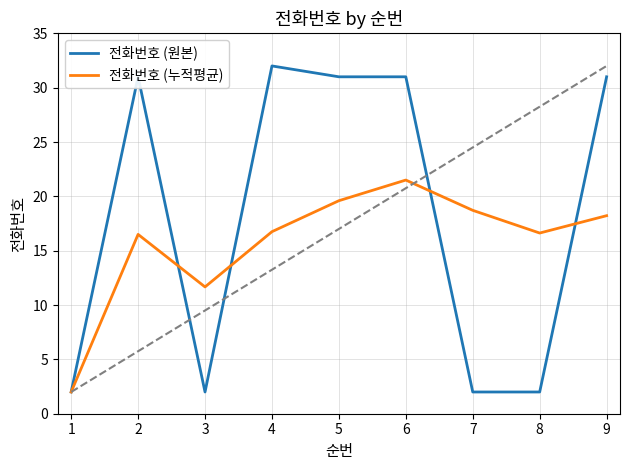

What is the average value of the 전화번호 (원본) series?

18.2